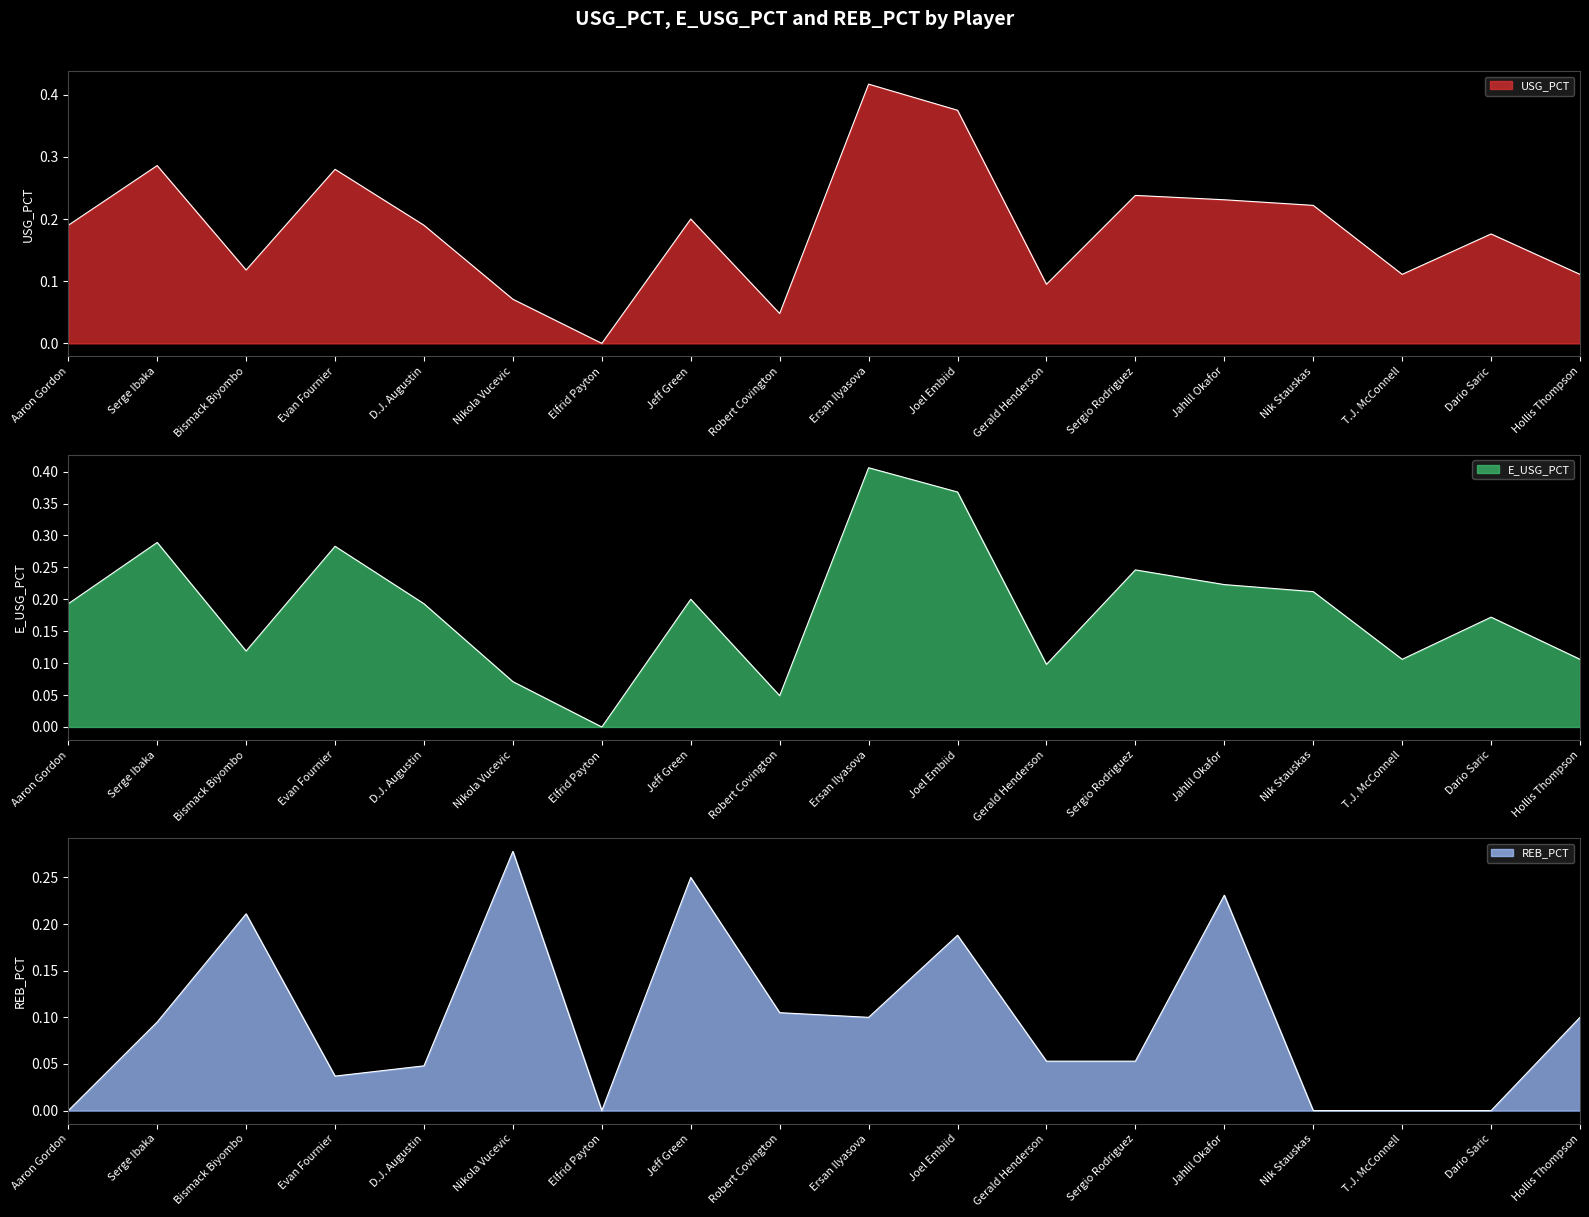

Reading right to left, list all the values displayed in this chart.

USG_PCT: 0.1	0.2	0.1	0.2	0.2	0.2	0.1	0.4	0.4	0.0	0.2	0.0	0.1	0.2	0.3	0.1	0.3	0.2
E_USG_PCT: 0.1	0.2	0.1	0.2	0.2	0.2	0.1	0.4	0.4	0.0	0.2	0.0	0.1	0.2	0.3	0.1	0.3	0.2
REB_PCT: 0.1	0.0	0.0	0.0	0.2	0.1	0.1	0.2	0.1	0.1	0.2	0.0	0.3	0.0	0.0	0.2	0.1	0.0